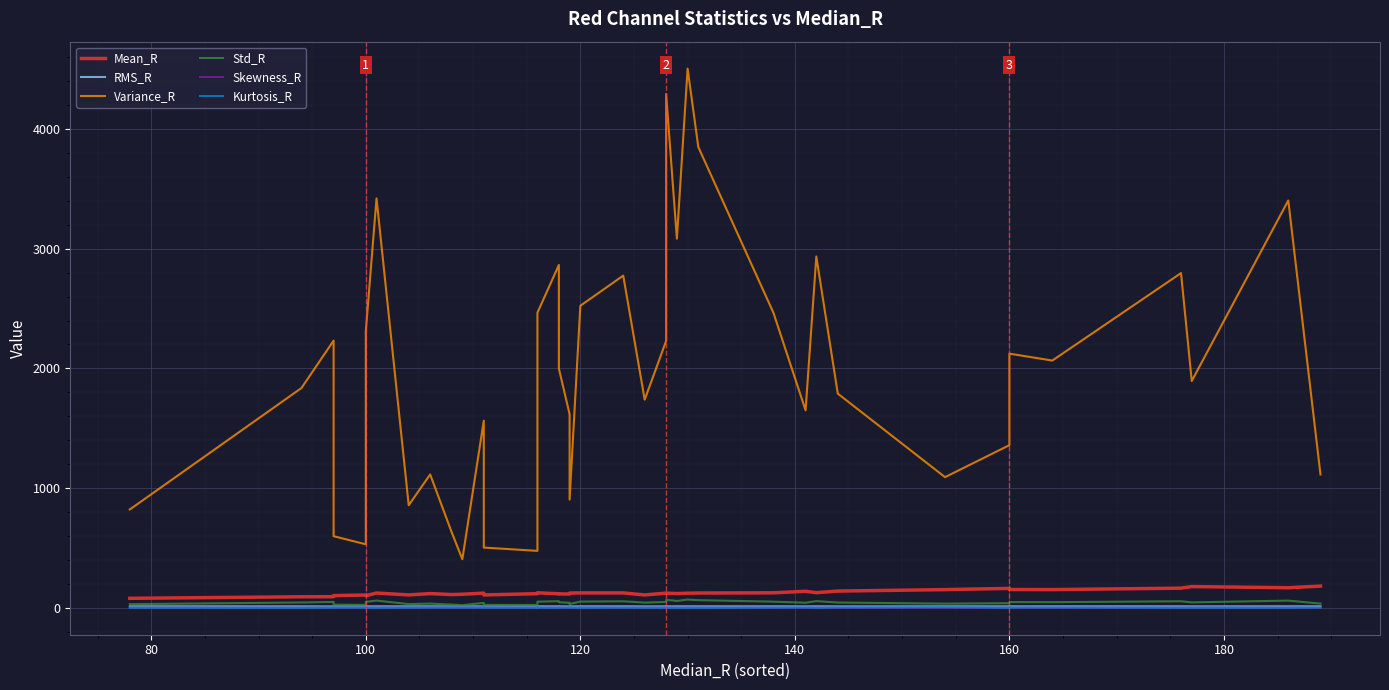

What is the highest value of the Skewness_R series?

0.9